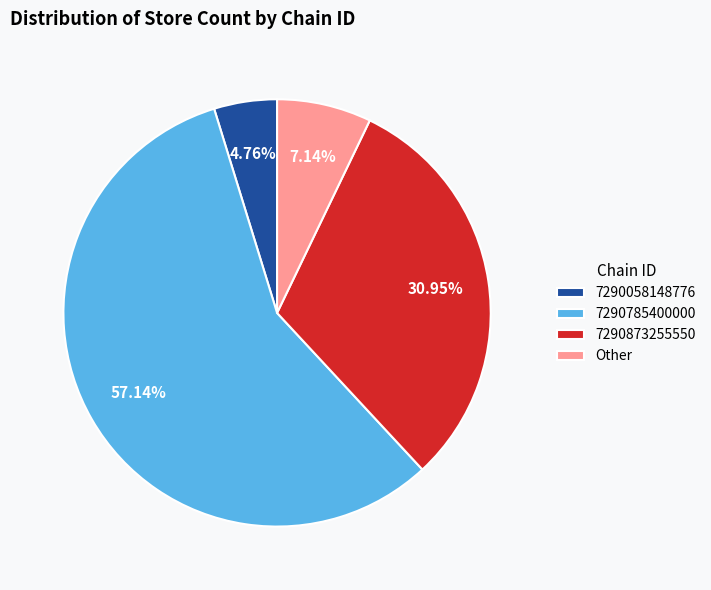

What percentage do 7290785400000 and Other together represent?

64.3%